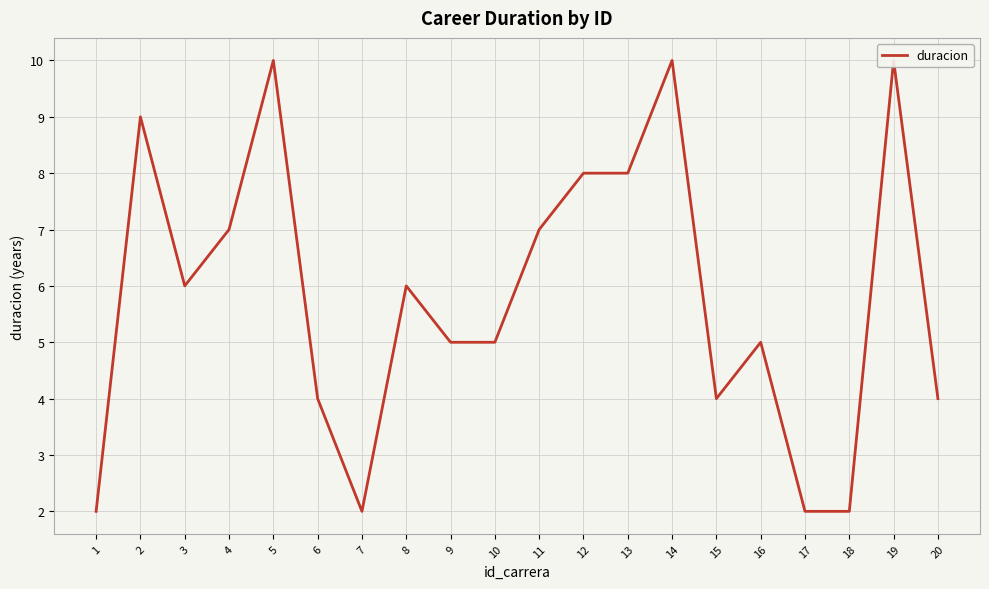

What is the difference between the second highest and second lowest values?

8